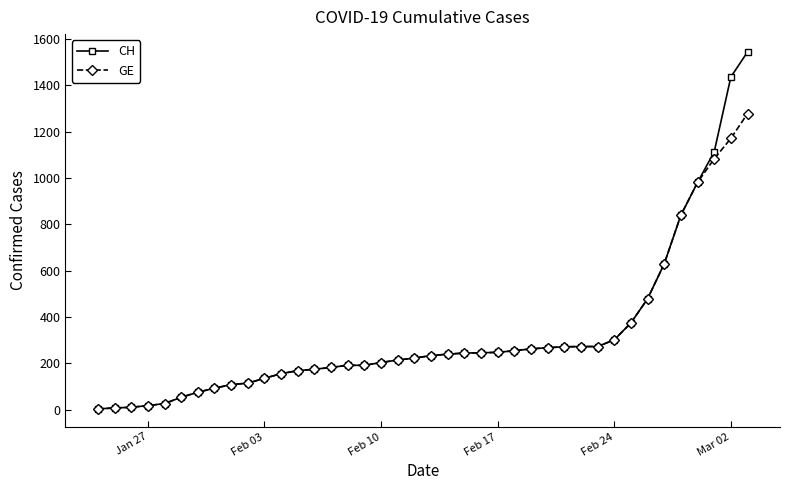

Rank the series by their maximum value, from lowest to highest.

GE, CH